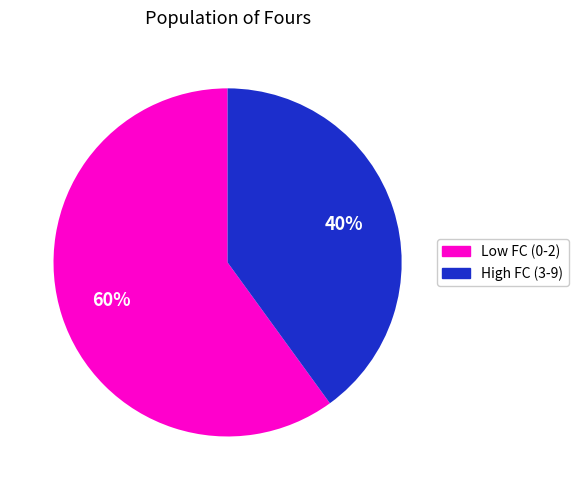

Is there any slice that represents more than half of the pie?

Yes